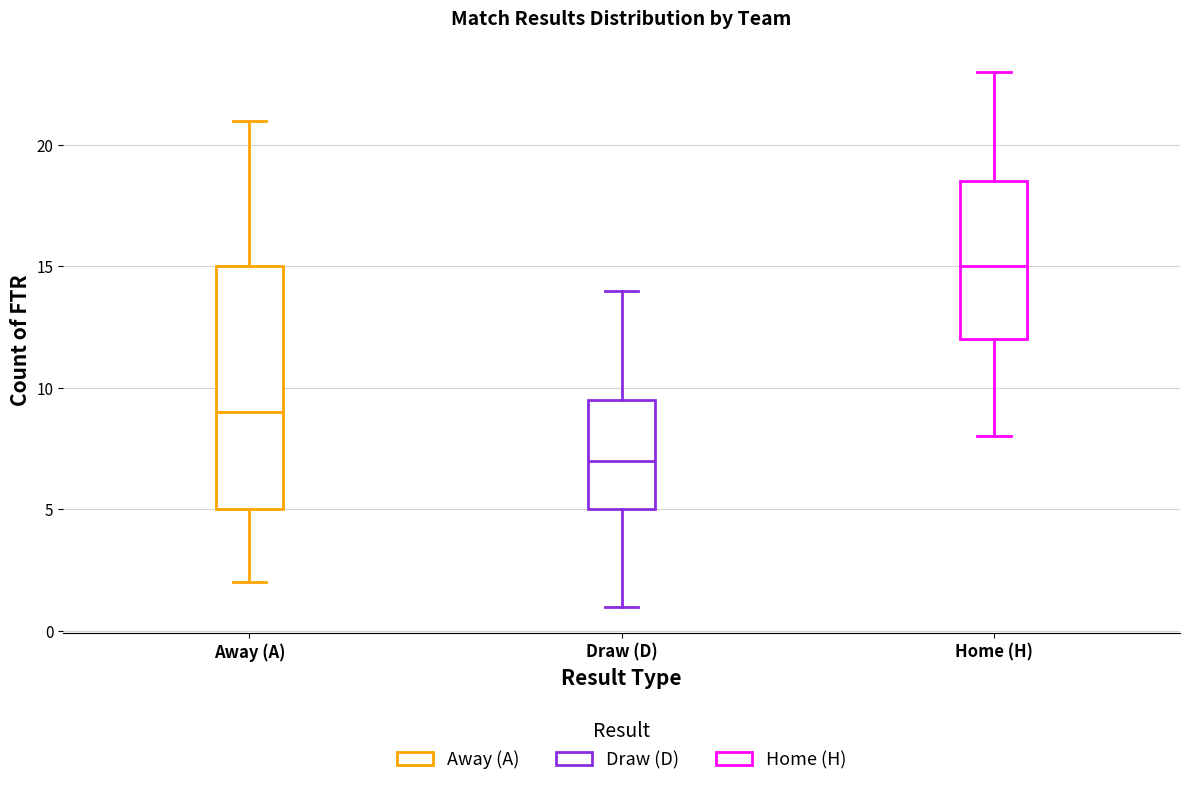

Reading left to right, transcribe this box plot: for each box, give where its median line is, the range the box spans, and where its two whiskers end, as read against the y-axis. The values are not printed on the chart, so give them approximately, as read against the axis.

Away (A): median 9.0, box 5.0 to 15.0, whiskers 2.0 to 21.0
Draw (D): median 7.0, box 5.0 to 9.5, whiskers 1.0 to 14.0
Home (H): median 15.0, box 12.0 to 18.5, whiskers 8.0 to 23.0